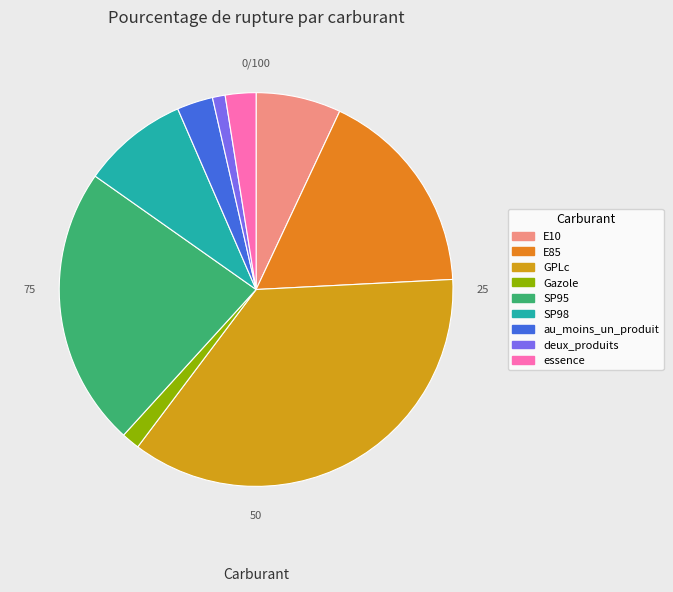

True or false: au_moins_un_produit accounts for 11% of the total.

False